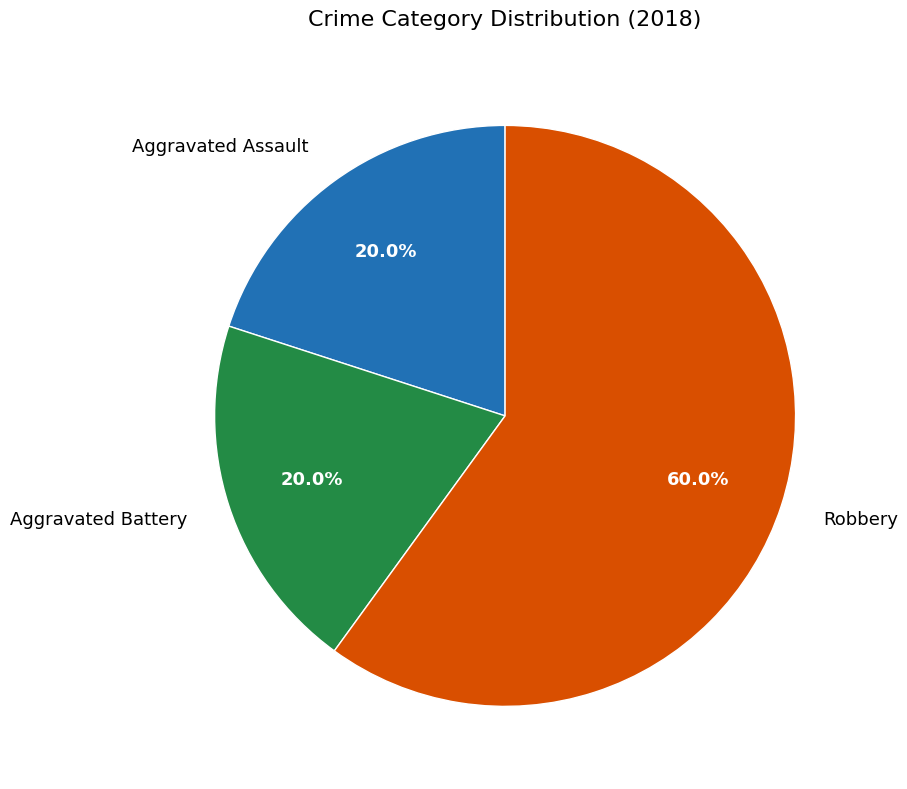

What is the total percentage of Robbery and Aggravated Battery?

80.0%